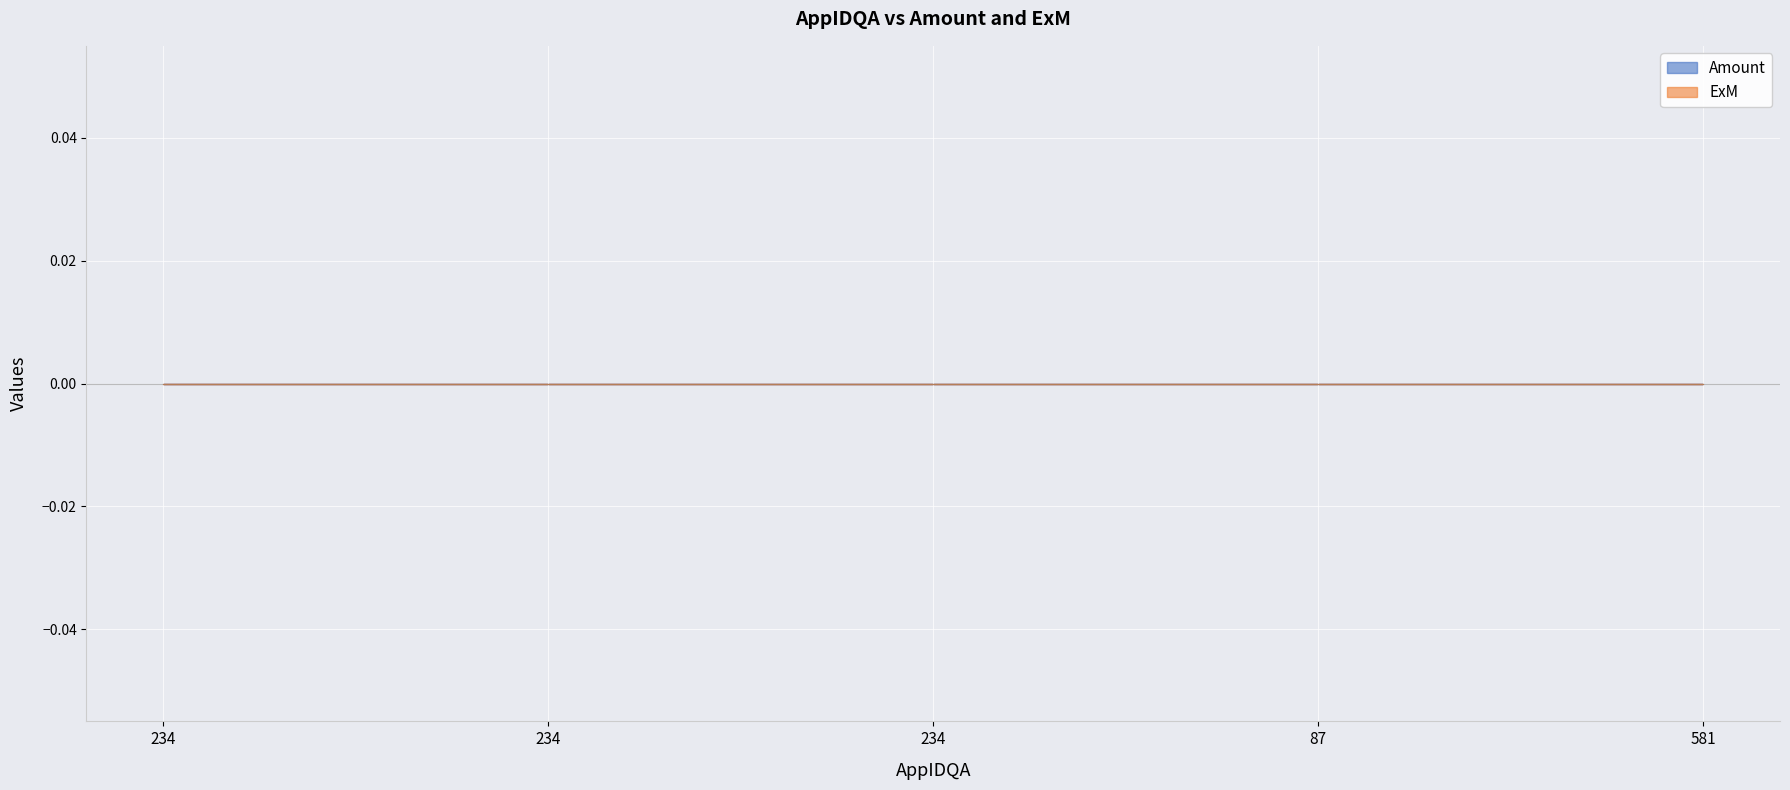

Which series has the largest total across all categories?

ExM